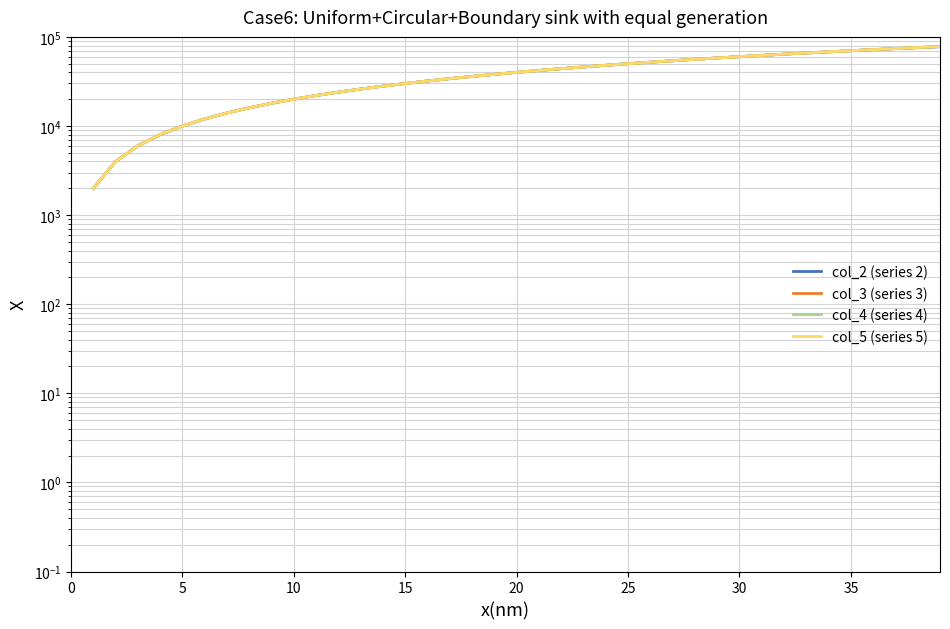

The value of col_2 (series 2) at 34 is 115731.0. True or false?

False